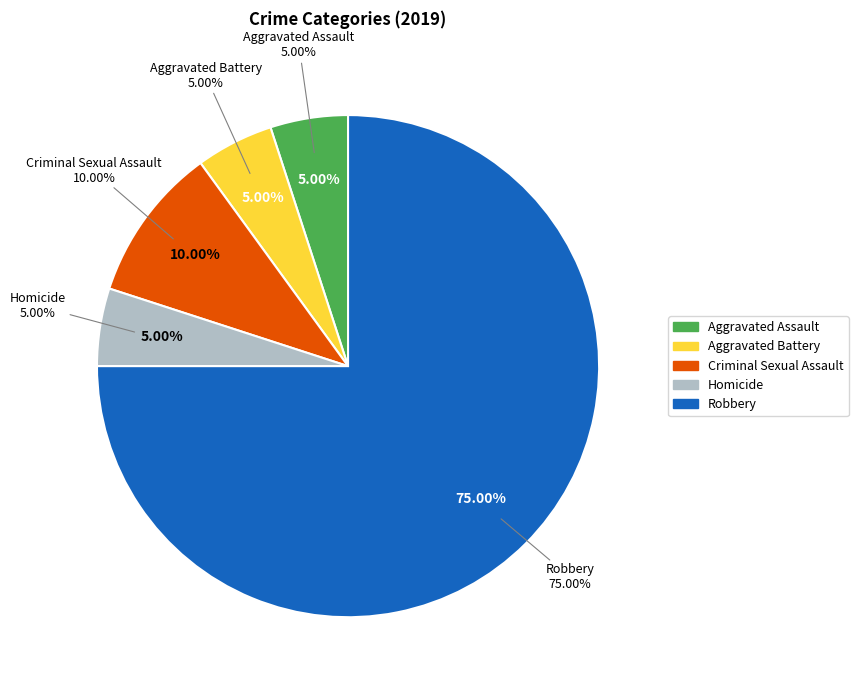

To the nearest percent, what is the difference between the Criminal Sexual Assault and Robbery slice percentages?

65%